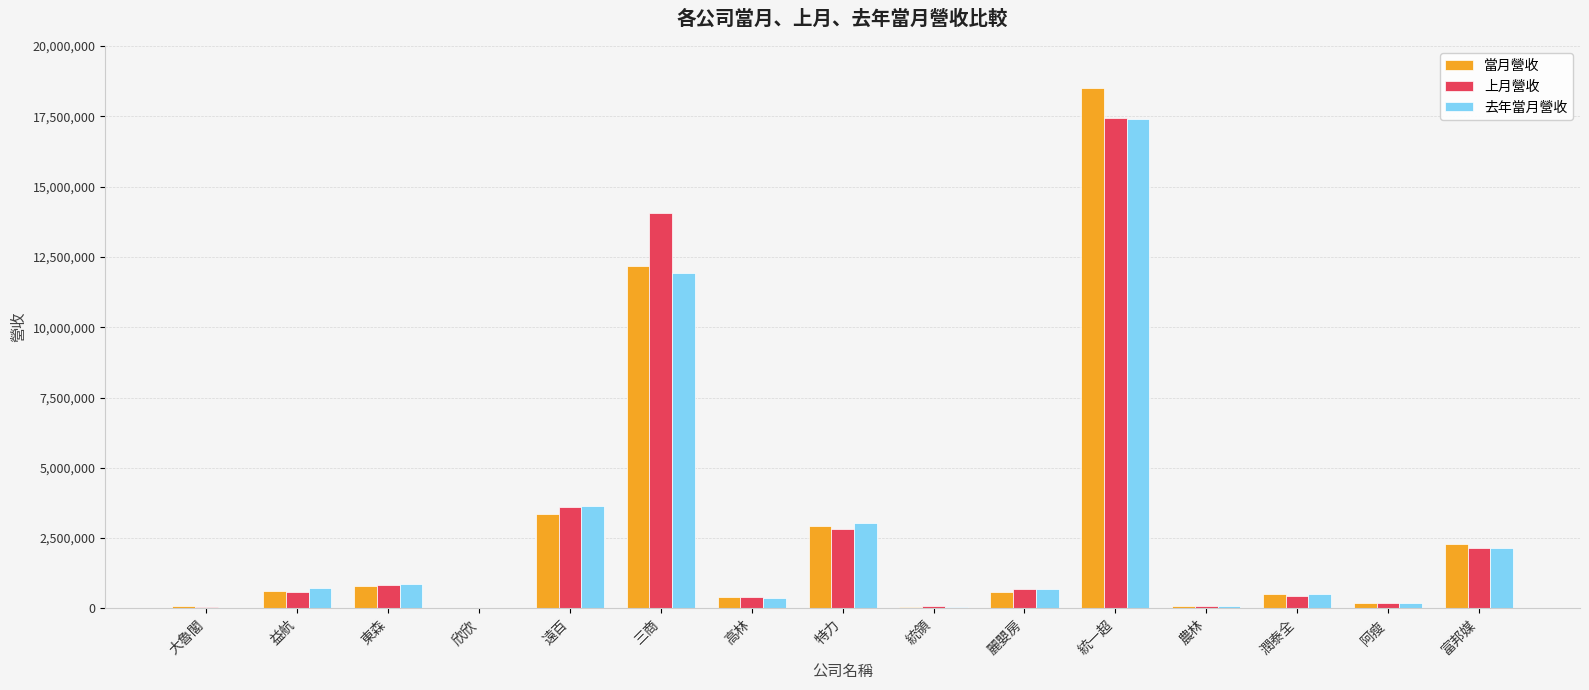

True or false: 上月營收 has a value of 577961 at 益航.

True